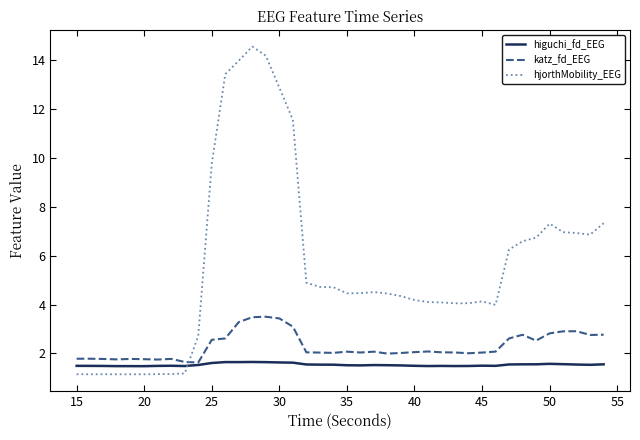

True or false: hjorthMobility_EEG and katz_fd_EEG intersect in this chart.

True